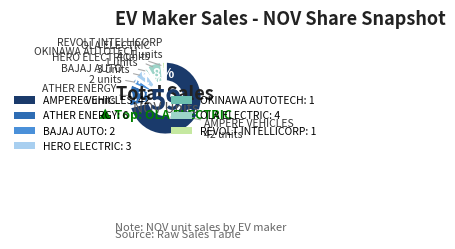

What is the ratio of the value at BAJAJ AUTO: 2 to the value at HERO ELECTRIC: 3?

0.7